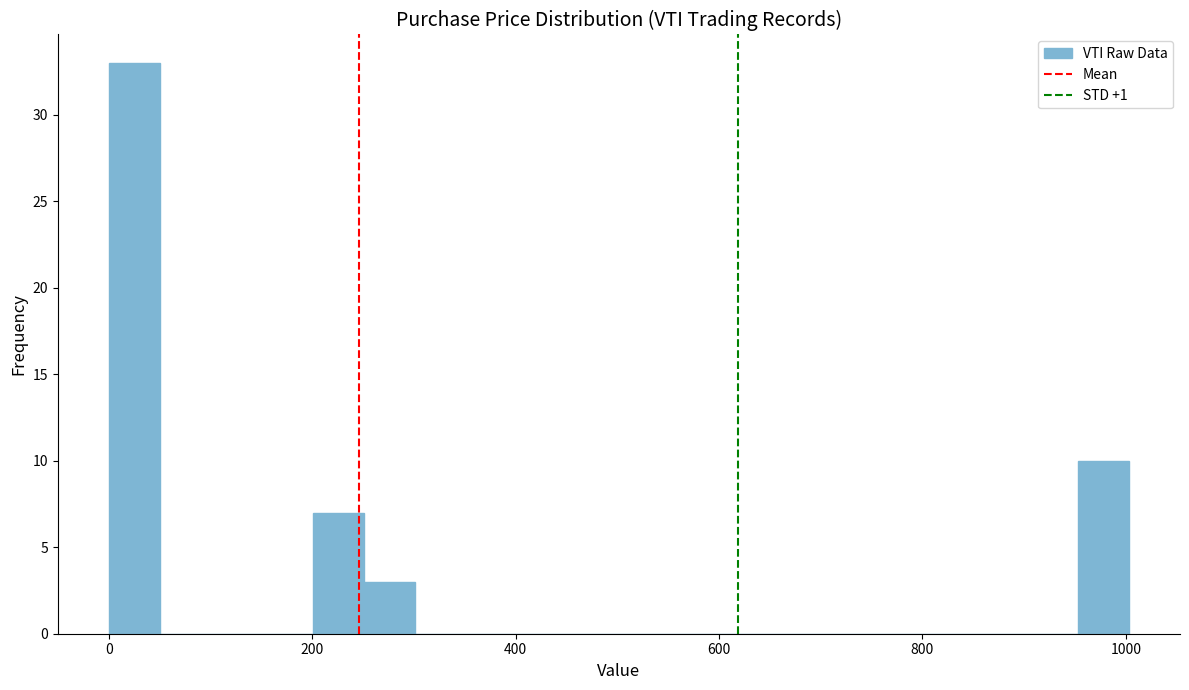

Around what value on the x-axis is the tallest bar? Give the approximate position of its centre, as read against the axis.

20